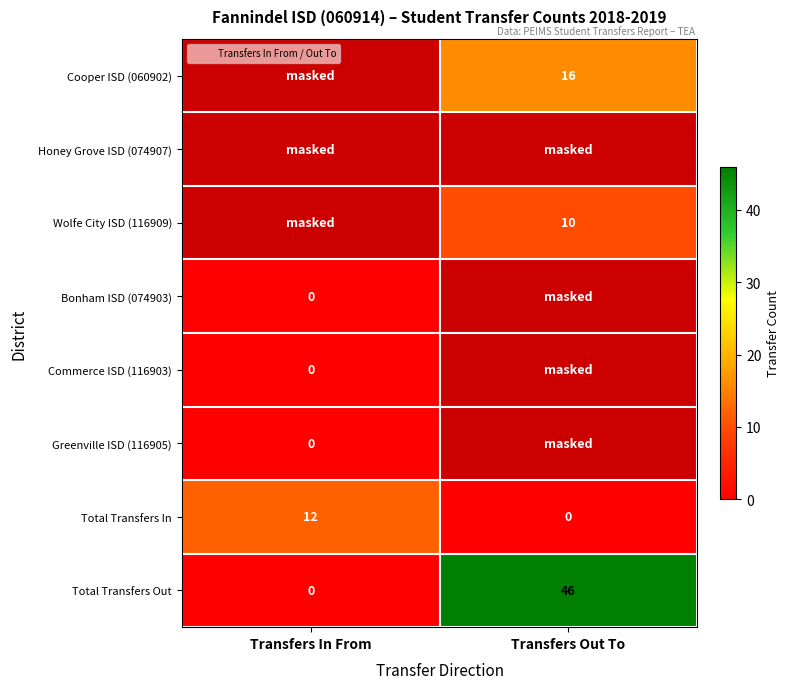

The value of Total Transfers Out at Transfers Out To is 46.0. True or false?

True